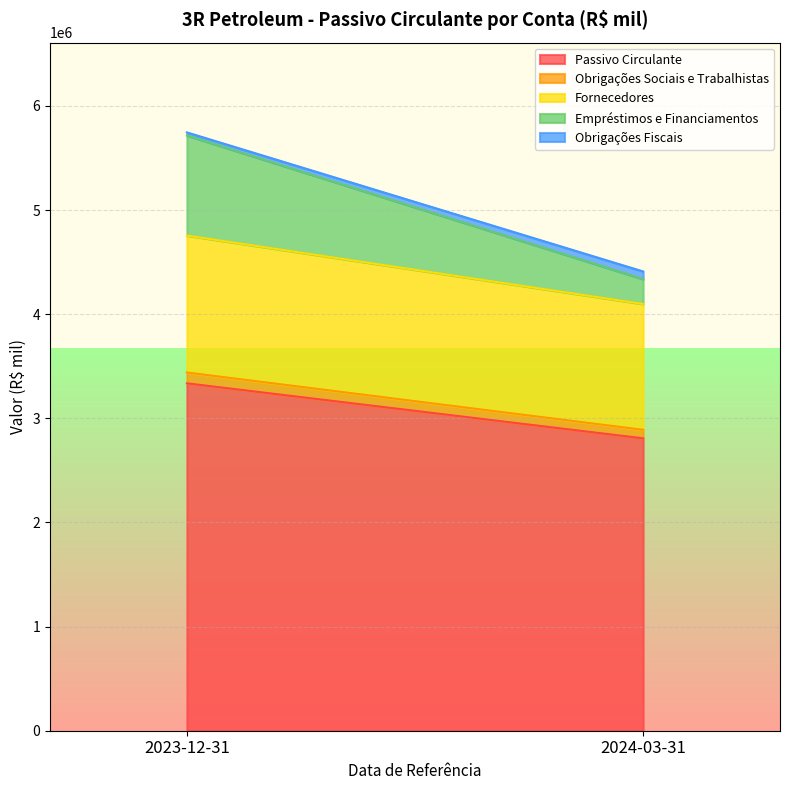

At which label is Fornecedores closest to 1261851?

2024-03-31